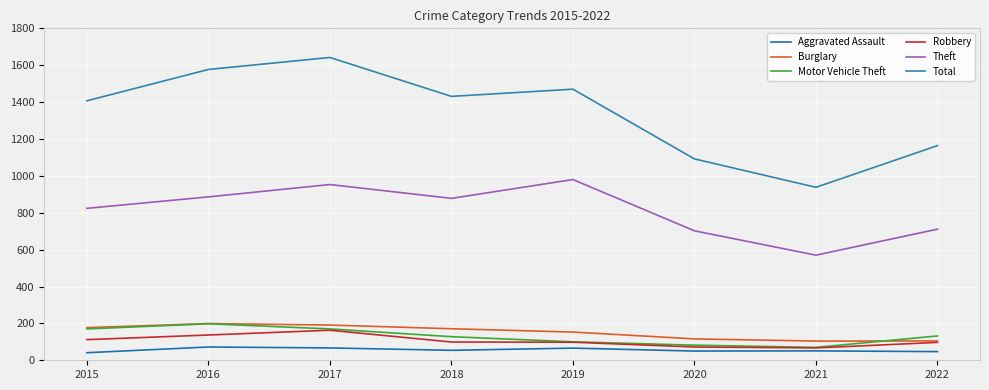

The value of Total at 2016 is 1577. True or false?

True